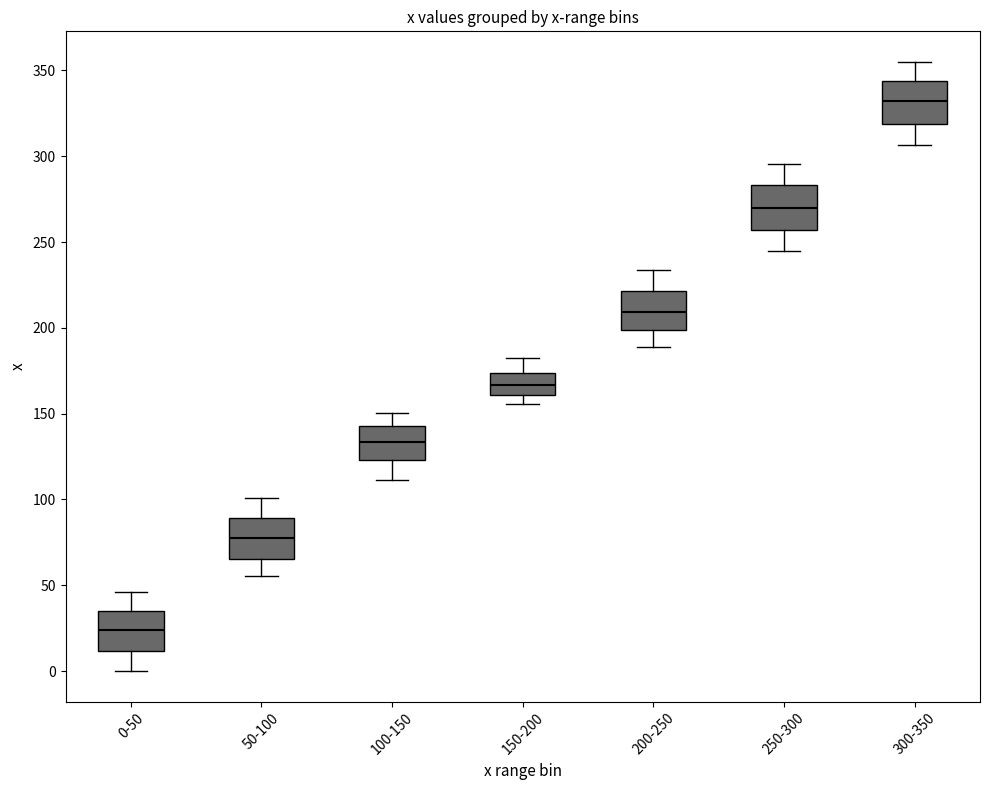

Which box's median line is the lowest?

0-50